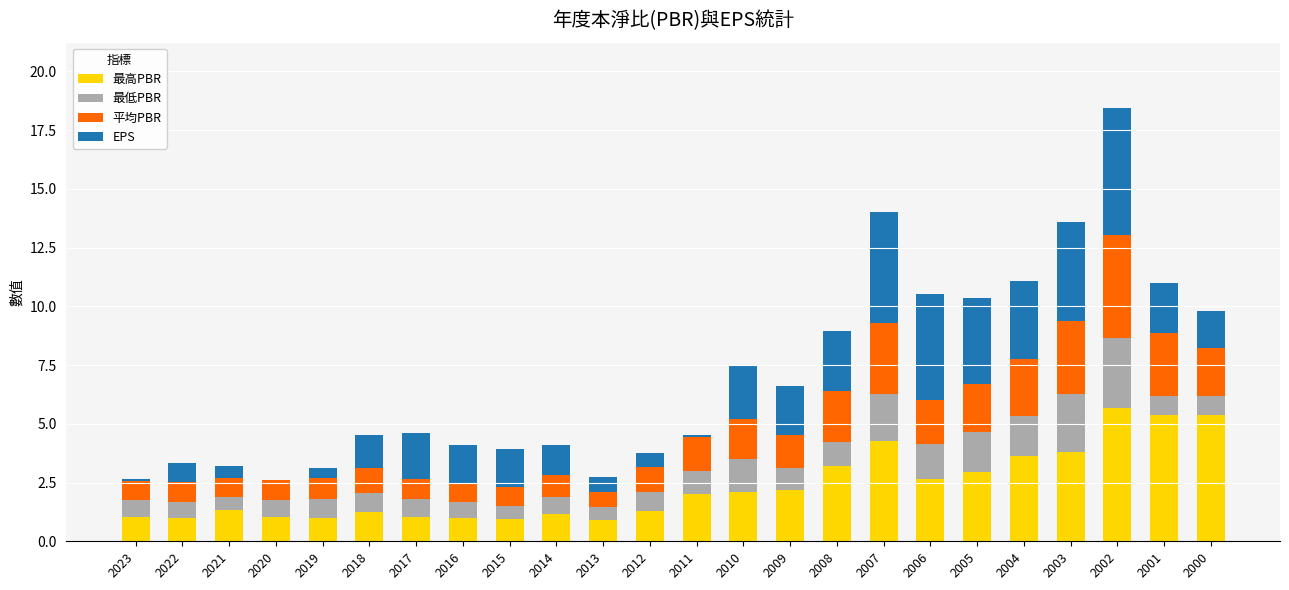

What is the maximum value for 最高PBR?

5.7